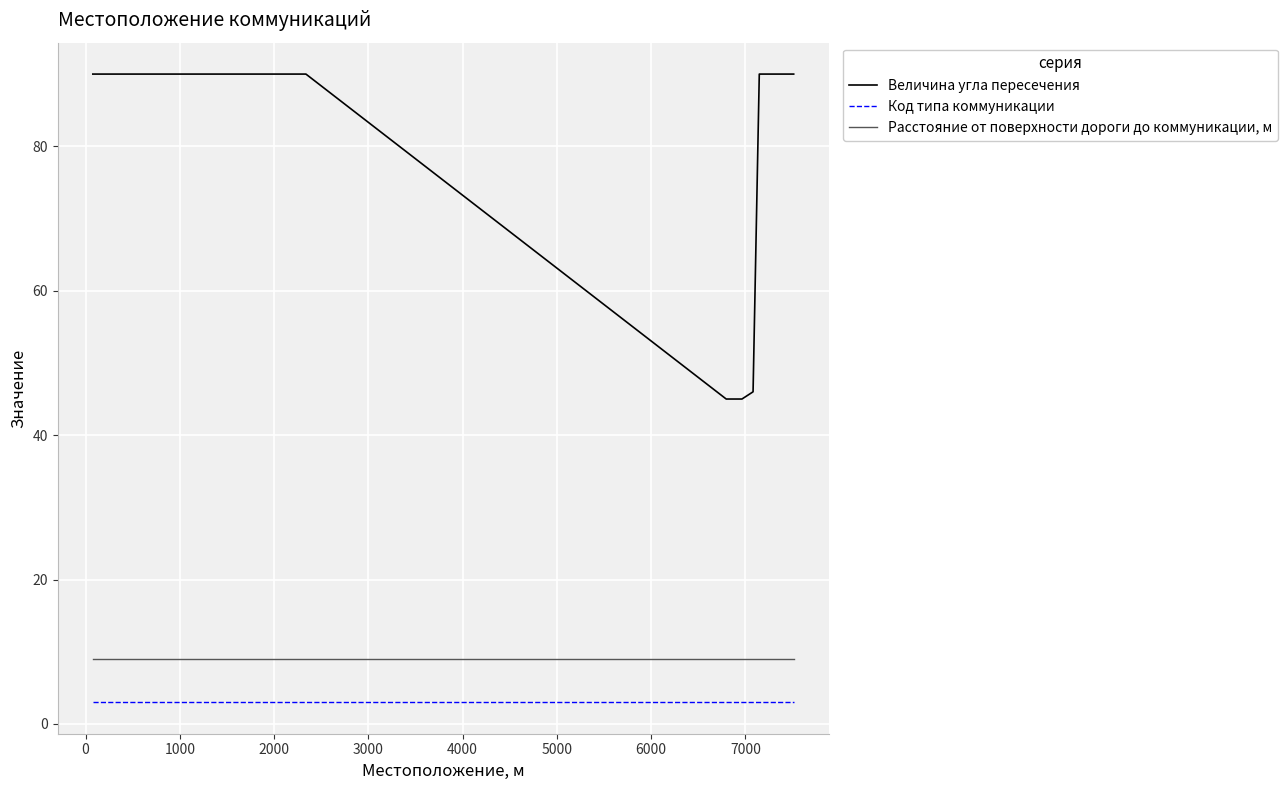

Which series has the widest spread of values?

Величина угла пересечения